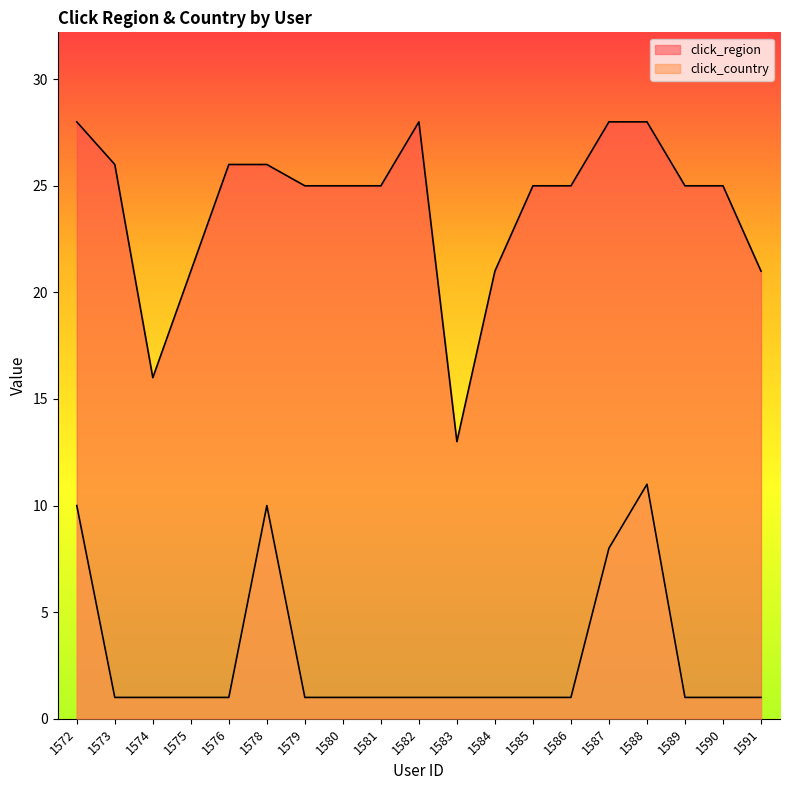

Which has a higher value, 1584 or 1591?

1584